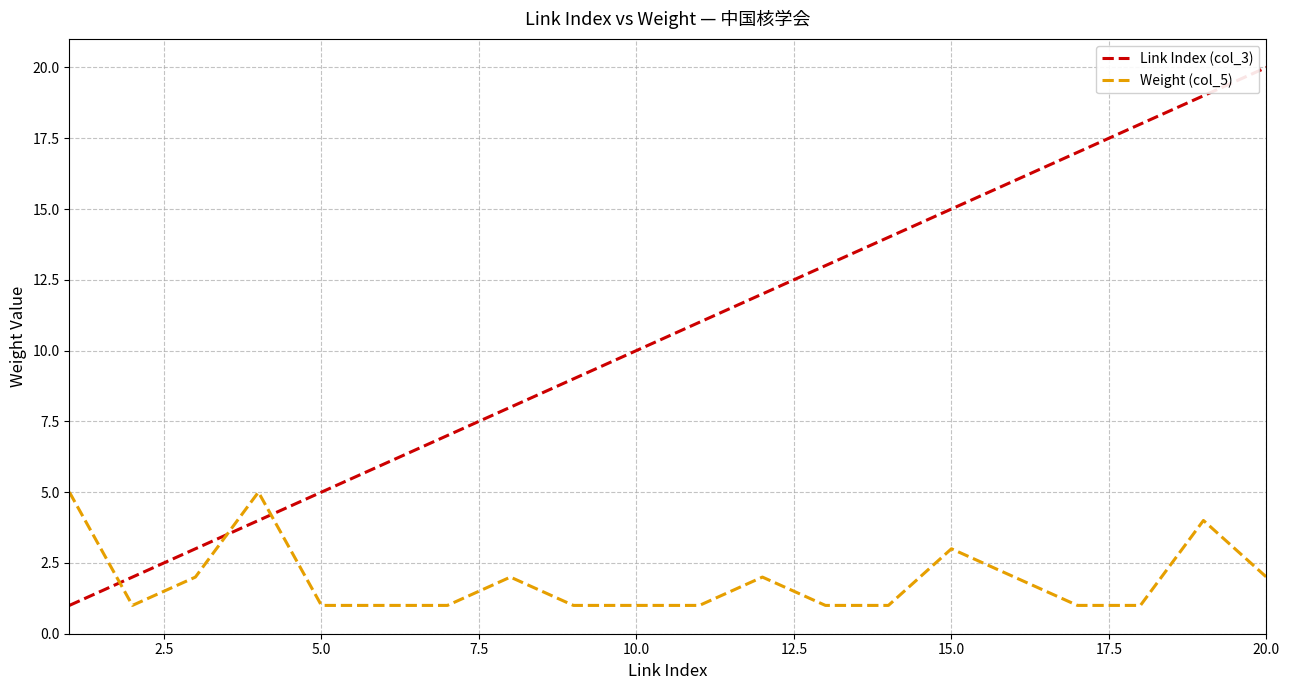

What is the difference between the maximum and minimum values in the Weight (col_5) series?

4